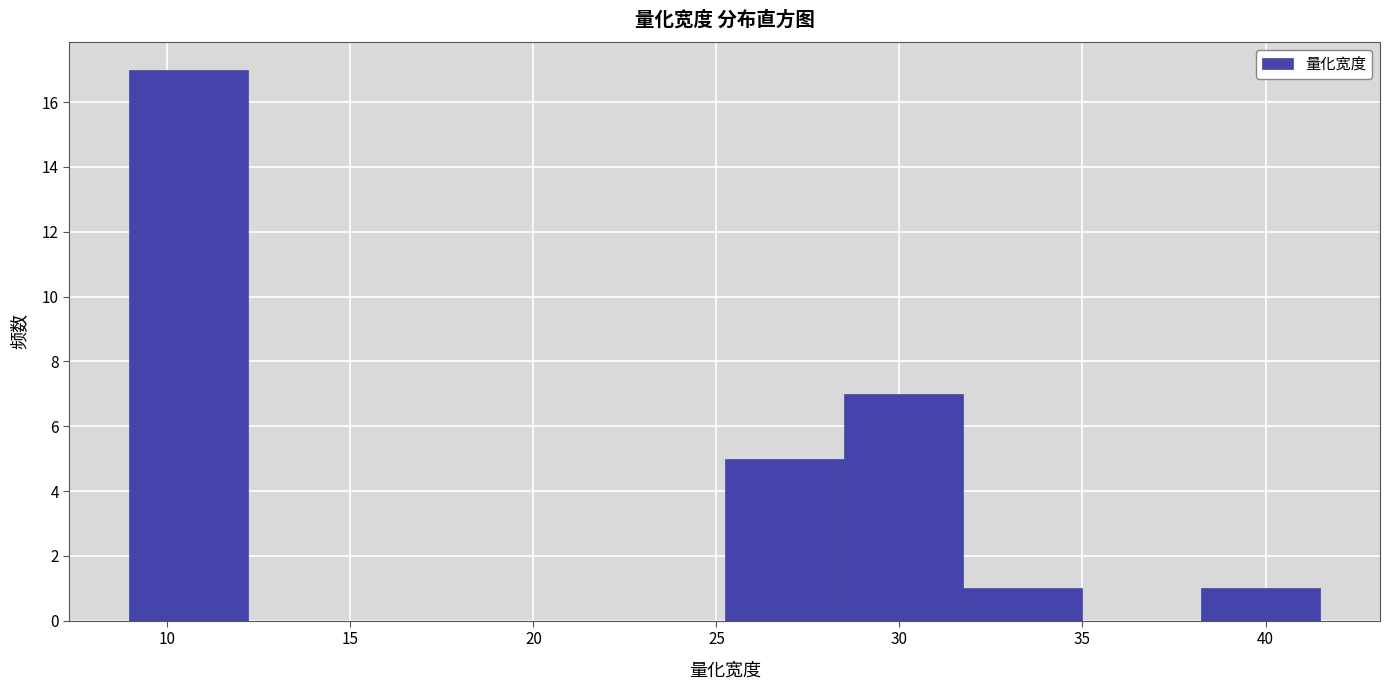

Reading left to right, list every bar in this chart as the range it spans on the x-axis followed by its height. Neither the bar edges nor the heights are printed on the chart, so give them approximately, as read against the axes.

9.0 to 12.0: 17
12.0 to 15.5: 0
15.5 to 18.5: 0
18.5 to 22.0: 0
22.0 to 25.0: 0
25.0 to 28.5: 5
28.5 to 31.5: 7
31.5 to 35.0: 1
35.0 to 38.0: 0
38.0 to 41.5: 1